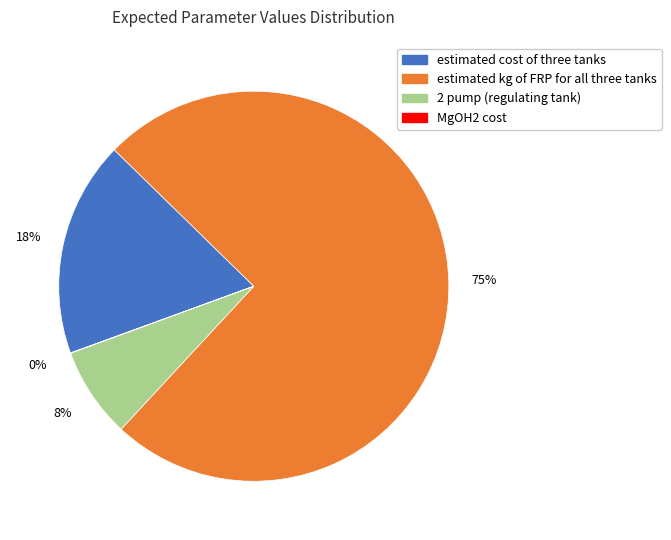

The estimated kg of FRP for all three tanks slice represents 87% of the pie. True or false?

False